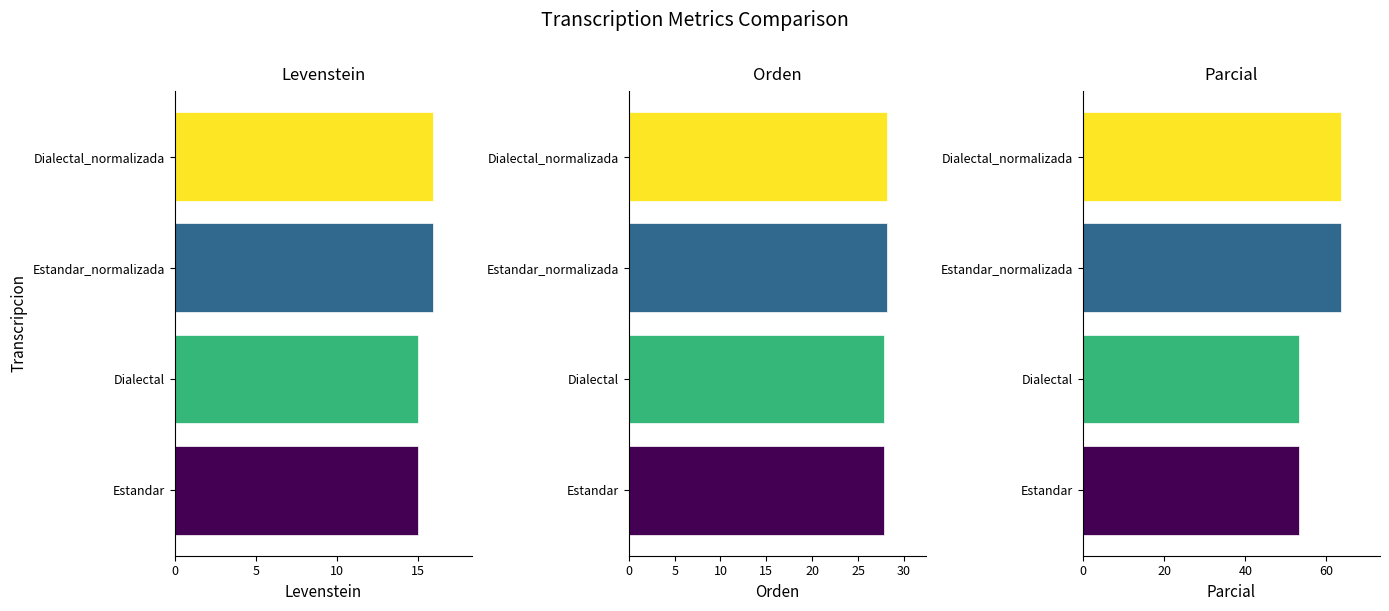

How many series are shown in this chart?

3